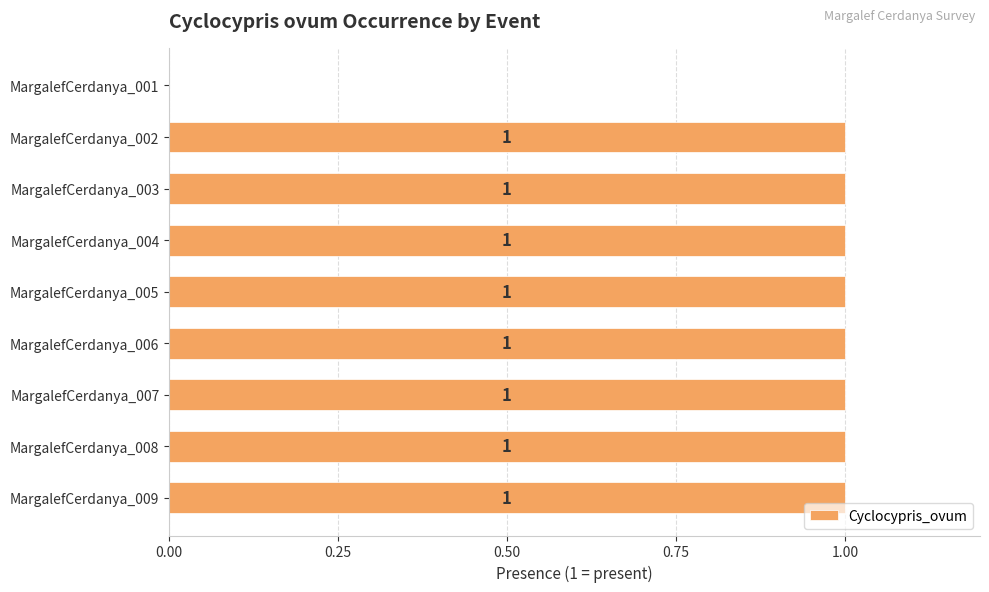

Does the chart contain stacked bars?

No